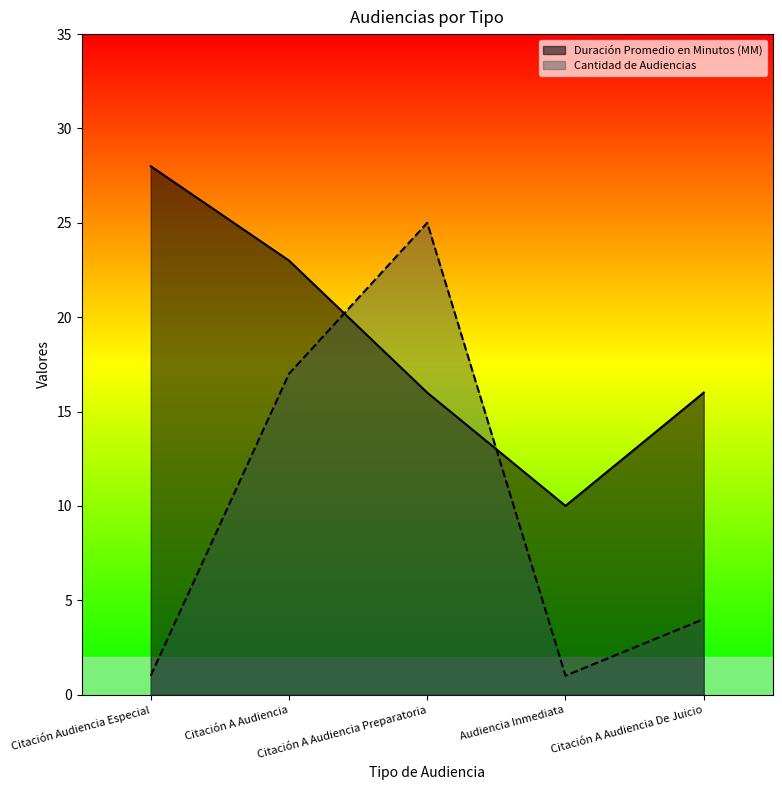

True or false: Duración Promedio en Minutos (MM) has a value of 46 at Citación Audiencia Especial.

False